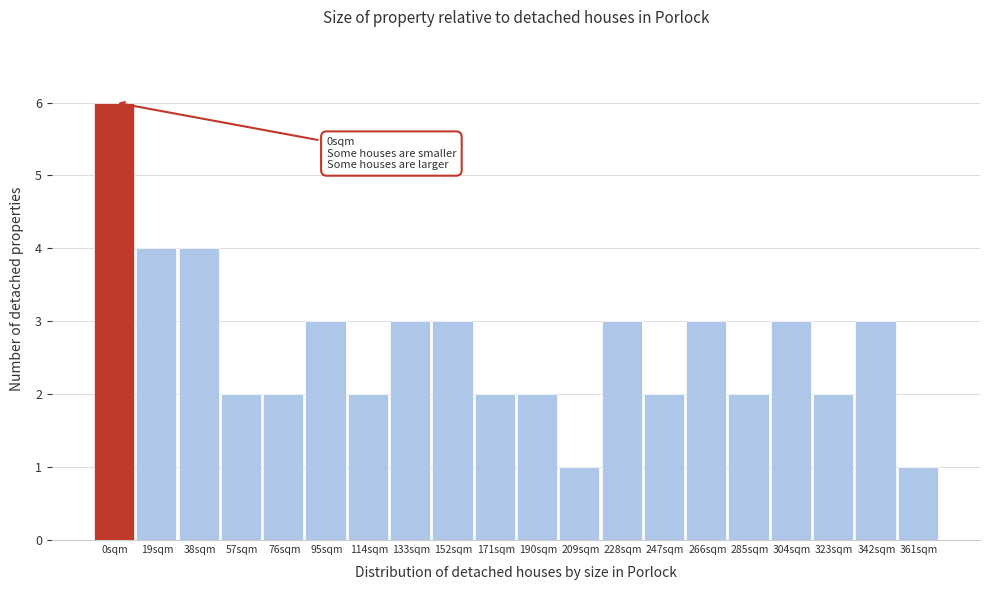

Reading left to right, list all the values displayed in this chart.

6	4	4	2	2	3	2	3	3	2	2	1	3	2	3	2	3	2	3	1